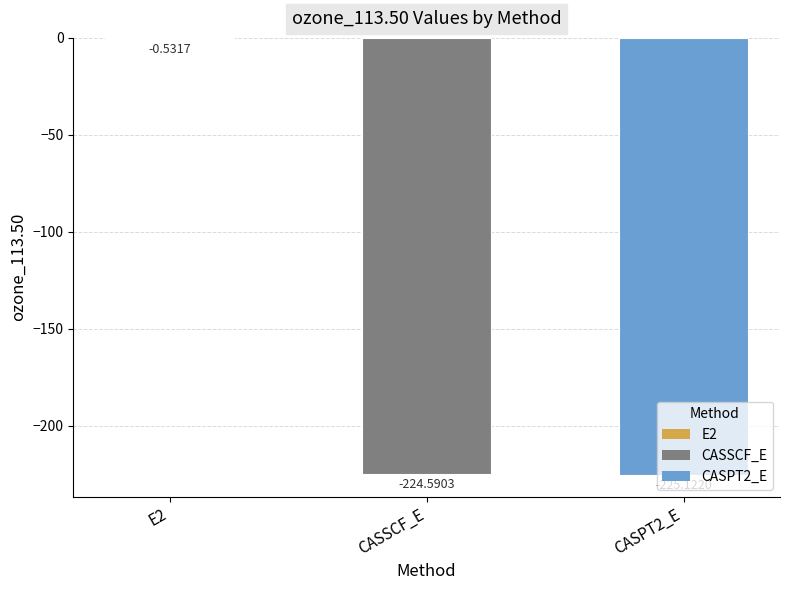

The value at CASPT2_E is -326.4. True or false?

False